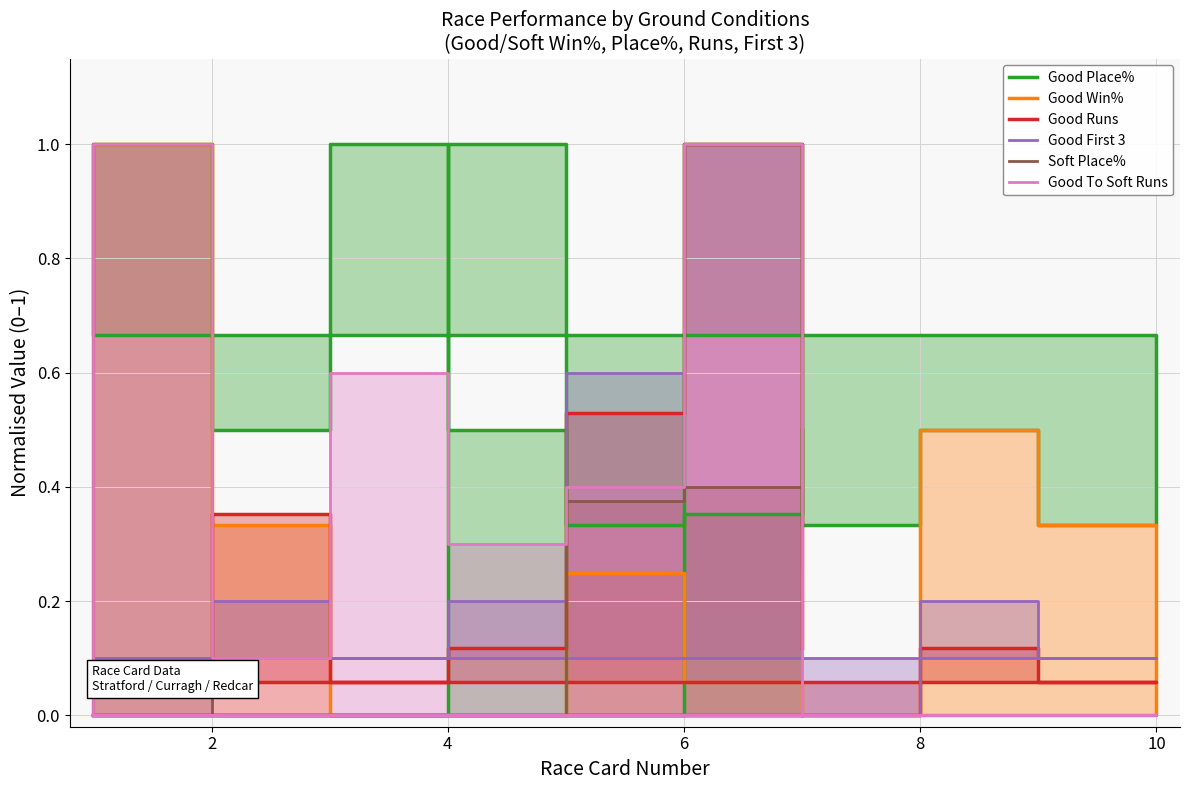

Which series has the widest spread of values?

Good Place%